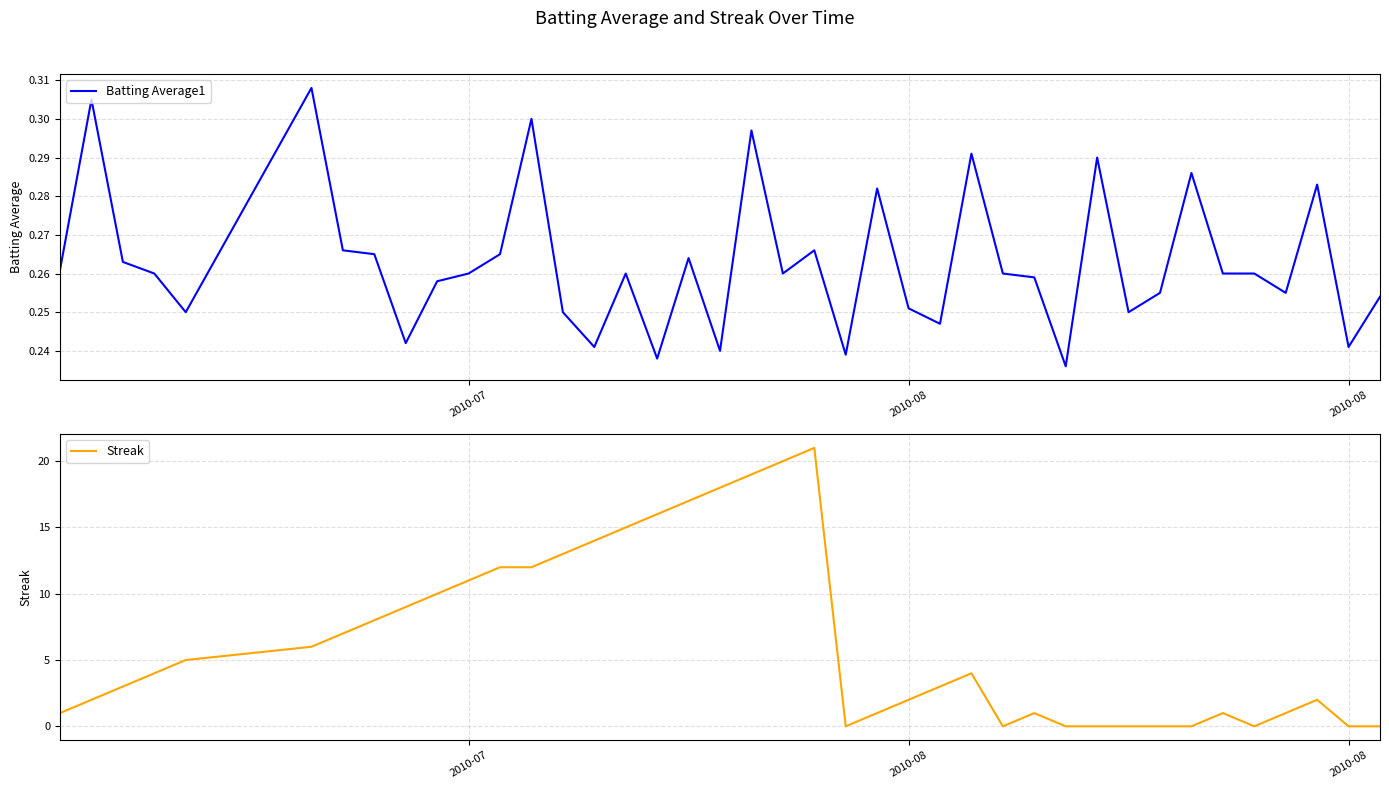

Reading left to right, list all the values displayed in this chart.

Batting Average1: 0.3	0.3	0.3	0.3	0.2	0.3	0.3	0.3	0.2	0.3	0.3	0.3	0.3	0.2	0.2	0.3	0.2	0.3	0.2	0.3	0.3	0.3	0.2	0.3	0.3	0.2	0.3	0.3	0.3	0.2	0.3	0.2	0.3	0.3	0.3	0.3	0.3	0.3	0.2	0.3
Streak: 1.0	2.0	3.0	4.0	5.0	6.0	7.0	8.0	9.0	10.0	11.0	12.0	12.0	13.0	14.0	15.0	16.0	17.0	18.0	19.0	20.0	21.0	0.0	1.0	2.0	3.0	4.0	0.0	1.0	0.0	0.0	0.0	0.0	0.0	1.0	0.0	1.0	2.0	0.0	0.0